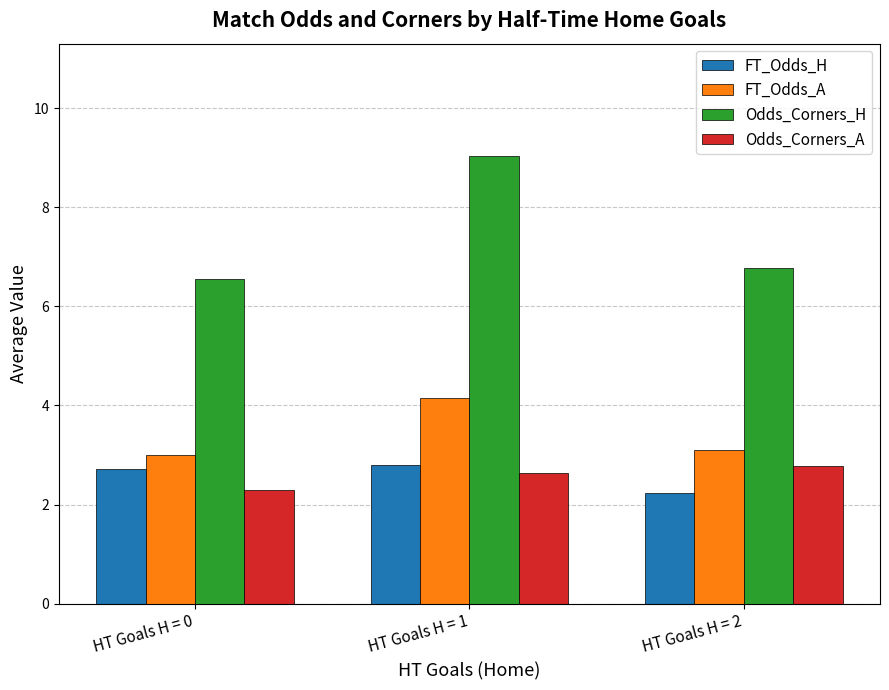

Which series has the largest total across all categories?

Odds_Corners_H